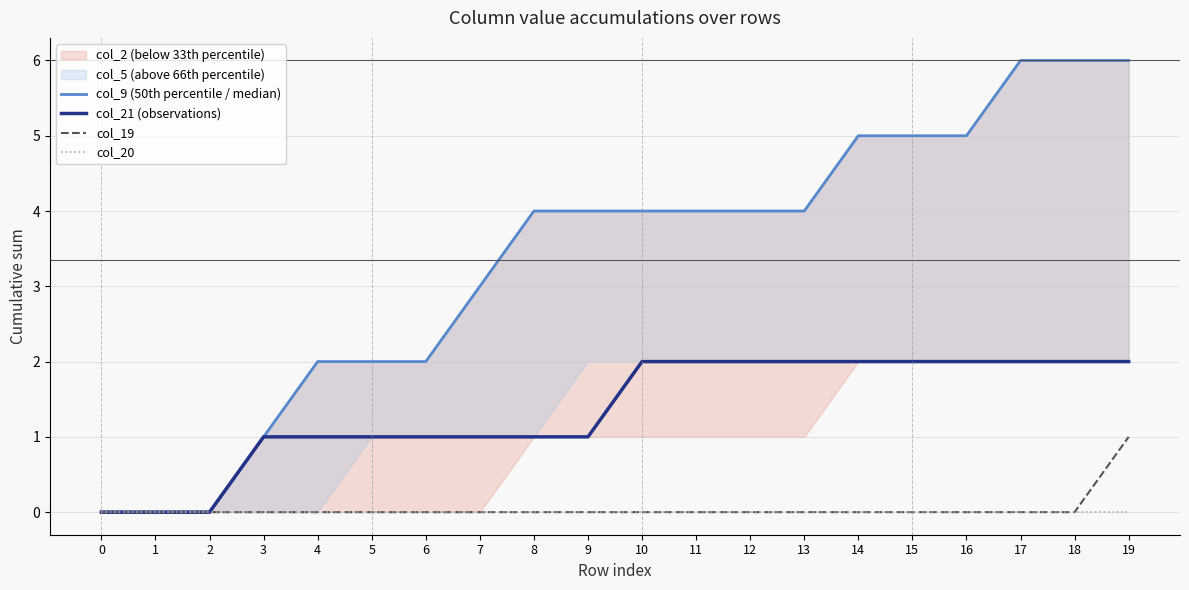

True or false: col_20 and col_9 (50th percentile / median) cross at least once.

False